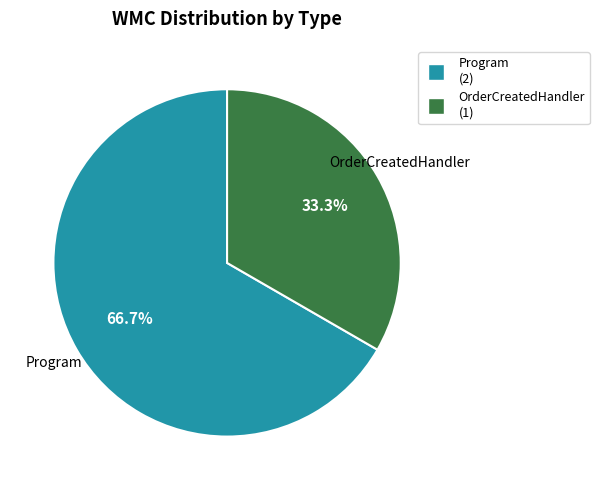

Is there a majority slice in this chart?

Yes